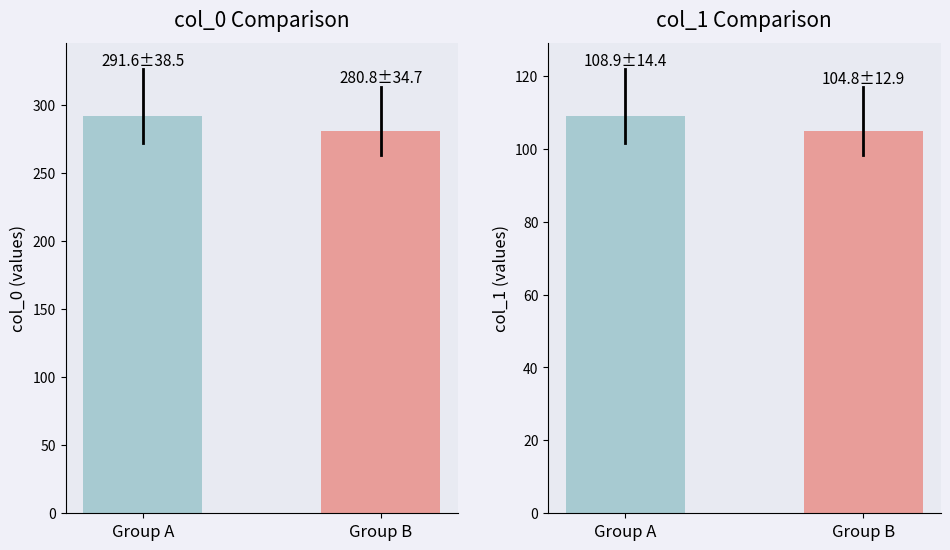

What is the sum of all col_0 values?

572.5